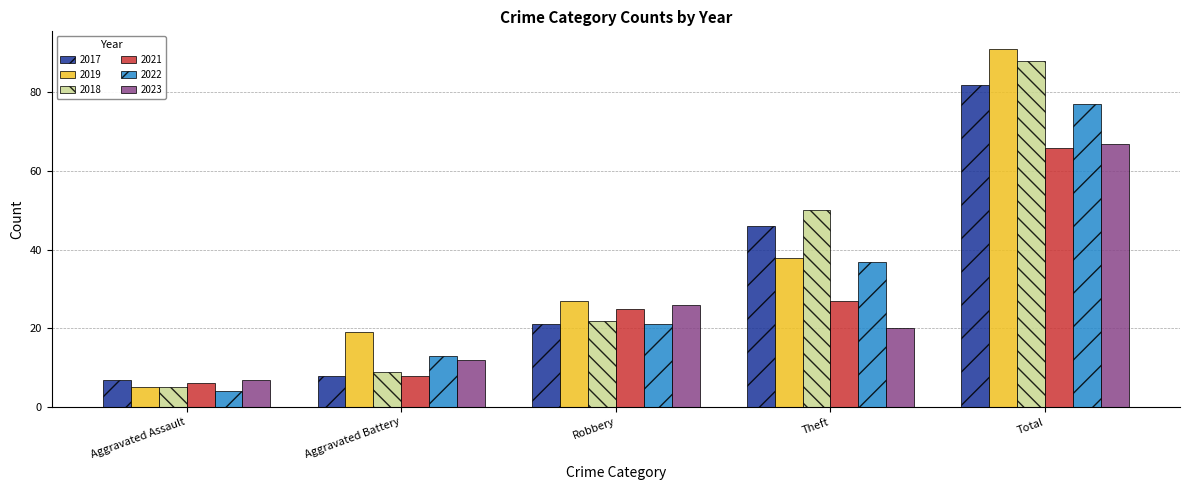

What is the difference between the second highest and second lowest values in the 2018 series?

41